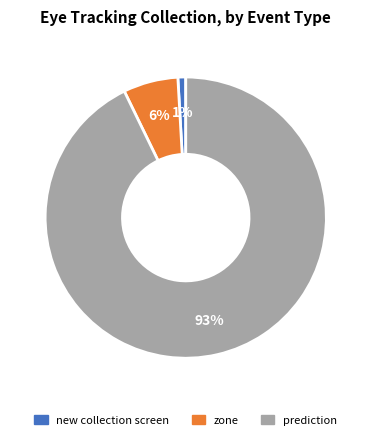

To the nearest percent, what is the difference between the zone and new collection screen slice percentages?

5%